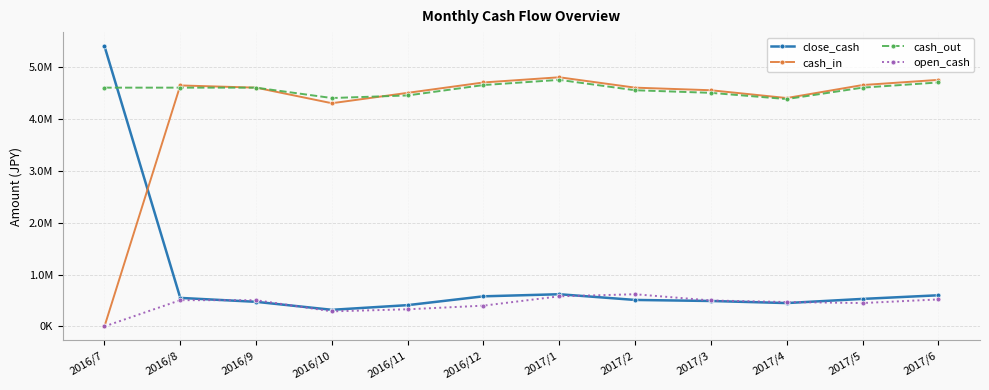

What are all the series names shown in the legend?

close_cash, cash_in, cash_out, open_cash